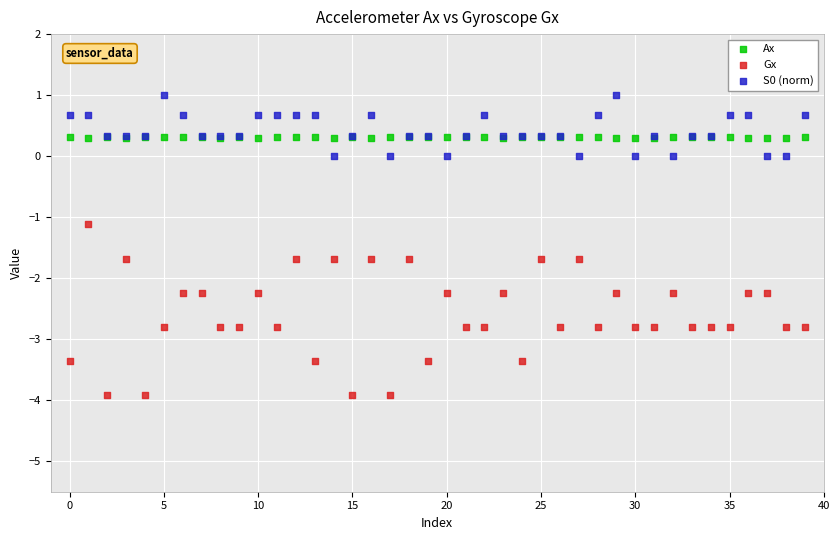

Which series reaches the maximum Y coordinate?

S0 (norm)